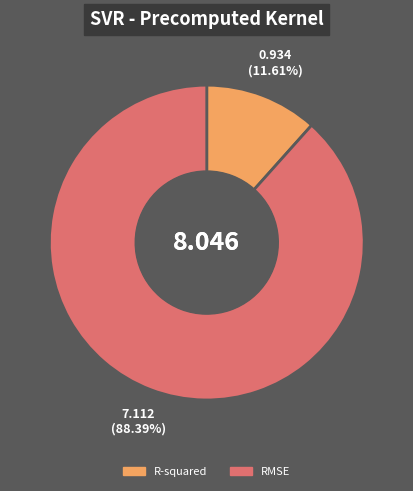

Is it true that R-squared is 12% of the pie?

True